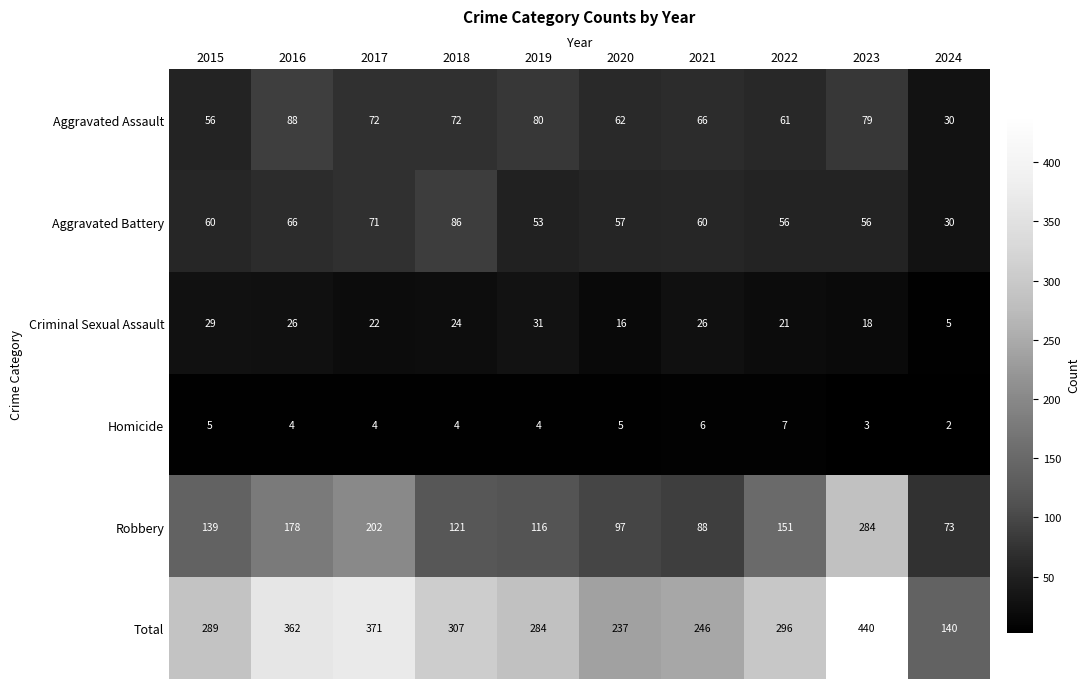

List the series in order of their peak value, highest first.

Total, Robbery, Aggravated Assault, Aggravated Battery, Criminal Sexual Assault, Homicide